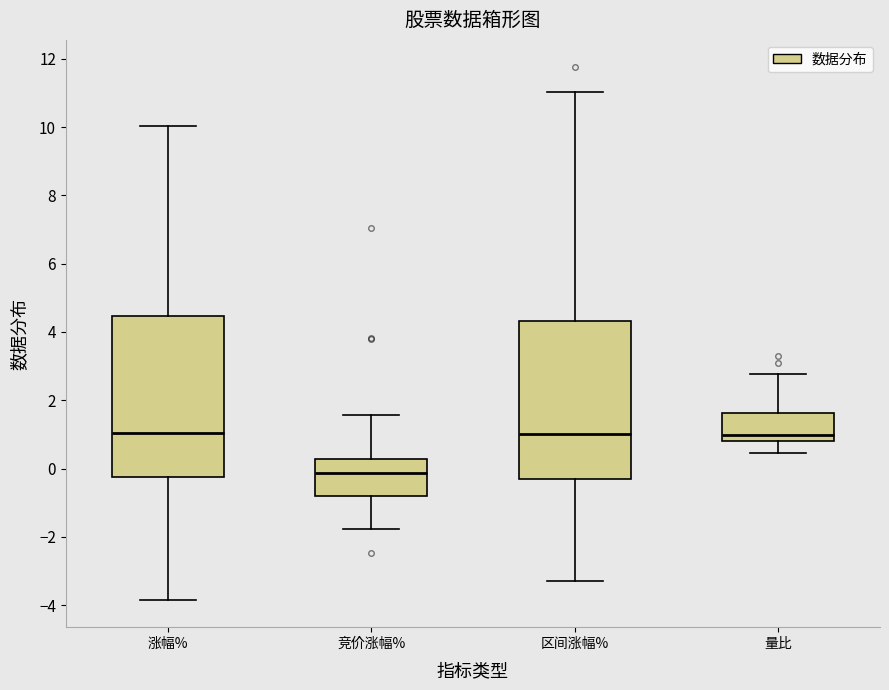

Reading left to right, read every box against the y-axis: the position of its median line, the range the box covers, and the ends of its whiskers. The values are not printed on the chart, so give them approximately, as read against the axis.

涨幅%: median 1.0, box -0.2 to 4.4, whiskers -3.8 to 10.0
竞价涨幅%: median -0.2, box -0.8 to 0.2, whiskers -1.8 to 1.6
区间涨幅%: median 1.0, box -0.4 to 4.4, whiskers -3.2 to 11.0
量比: median 1.0, box 0.8 to 1.6, whiskers 0.4 to 2.8